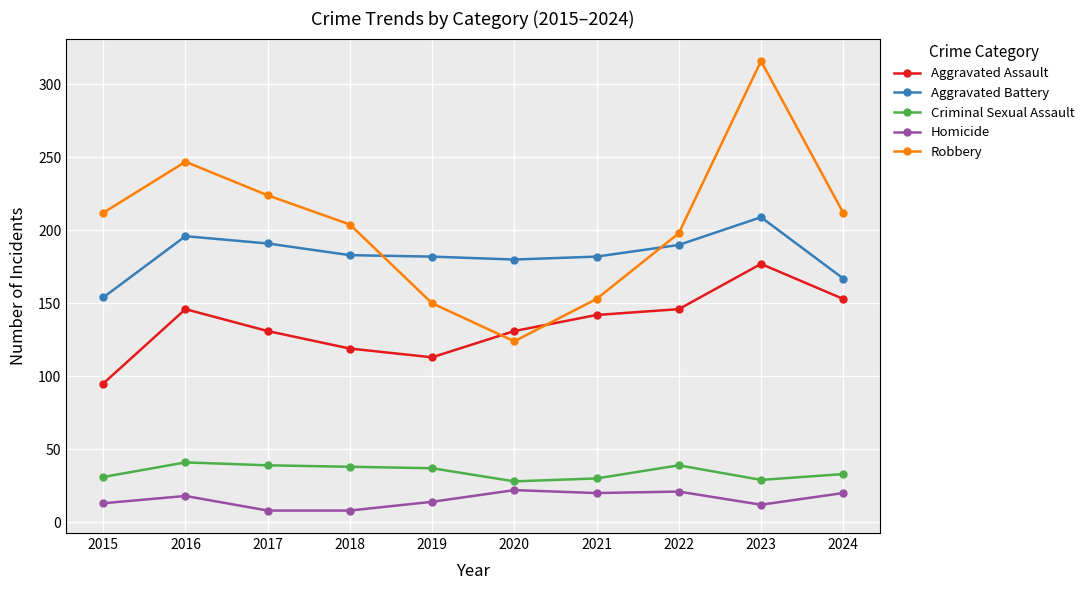

In Robbery, how many points are lower than both neighbors (excluding endpoints)?

1